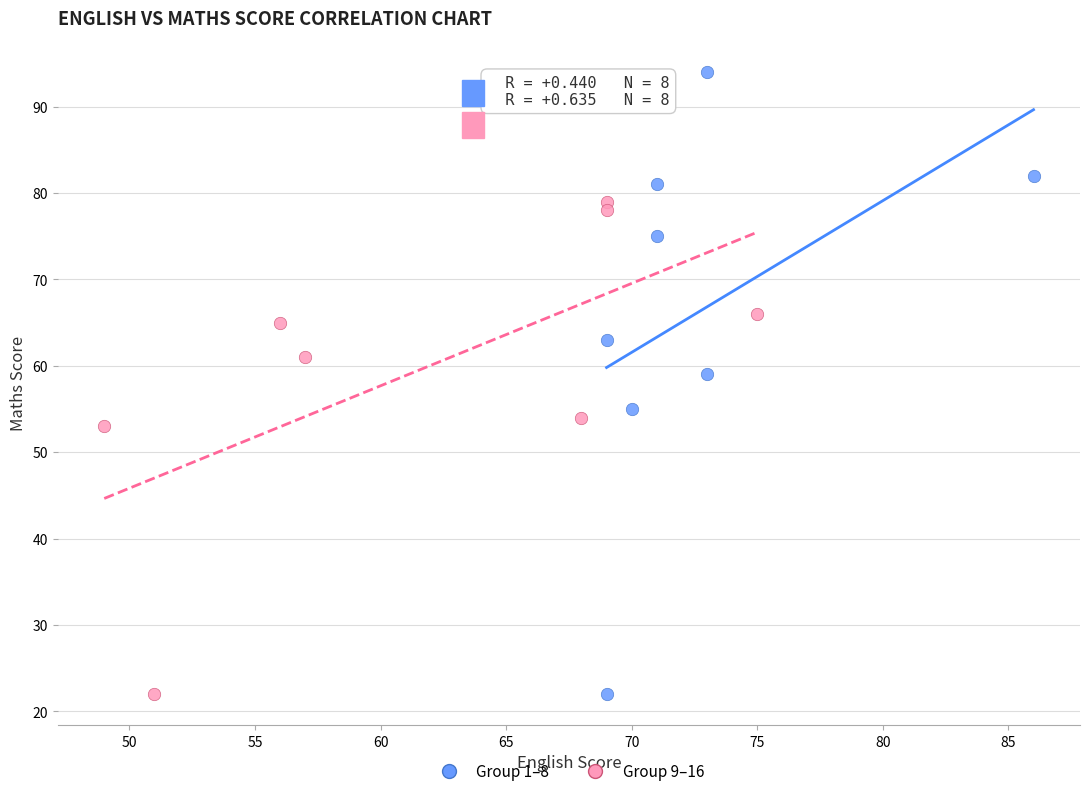

Which series reaches the maximum Y coordinate?

Group 1–8